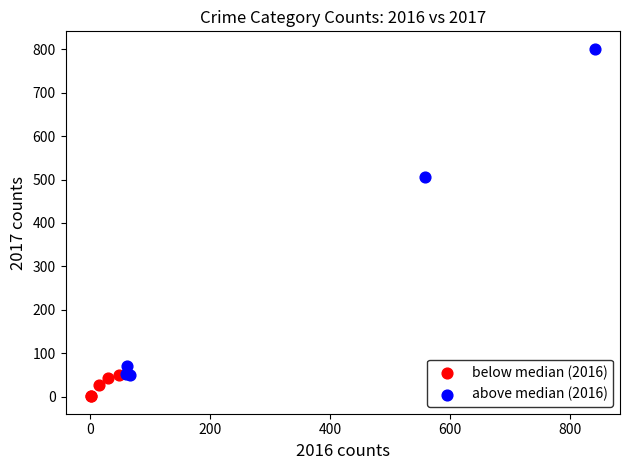

Which series has the widest spread of Y values?

above median (2016)